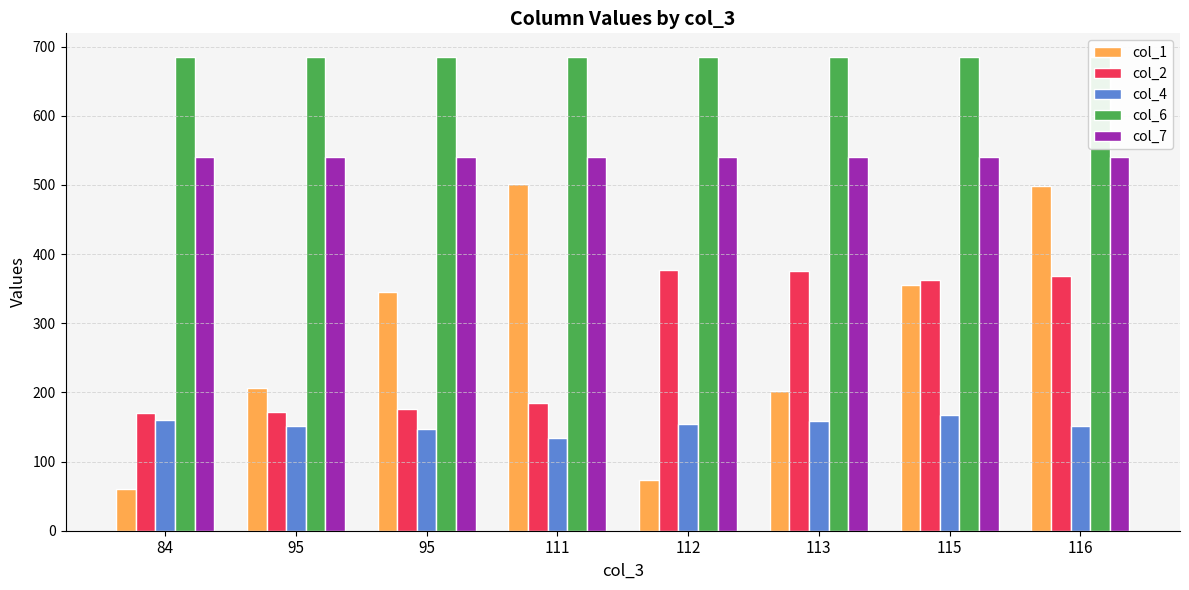

Which series has the widest spread of values?

col_1